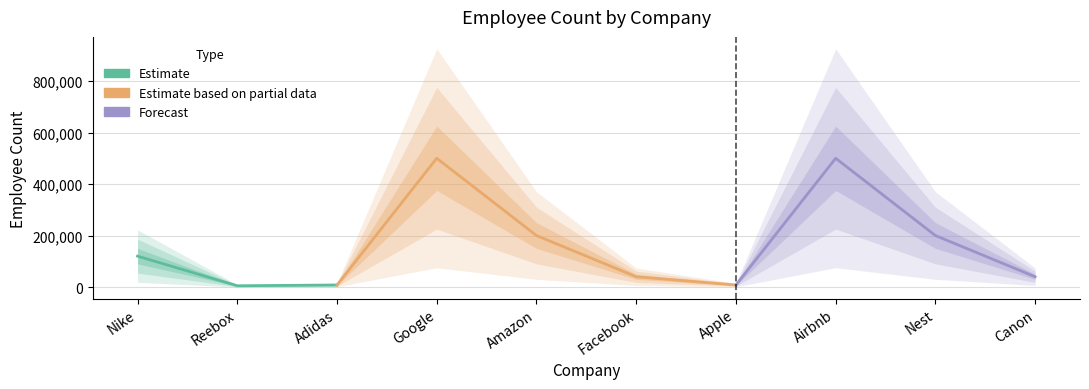

What is the sum of the values at Nest and Airbnb?

700000